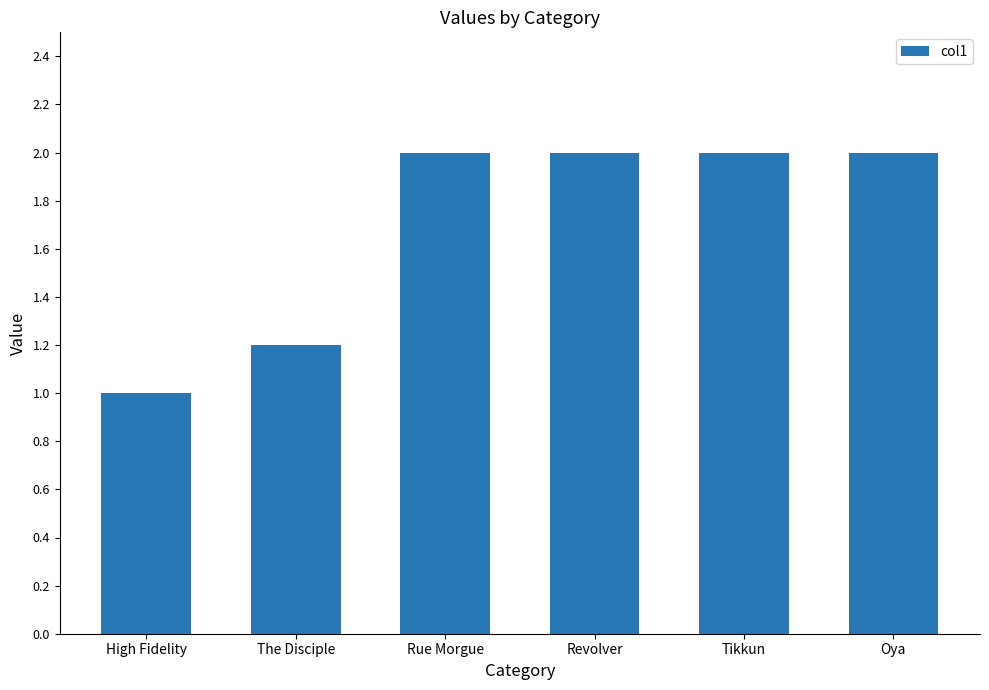

The value at High Fidelity is 0.4. True or false?

False